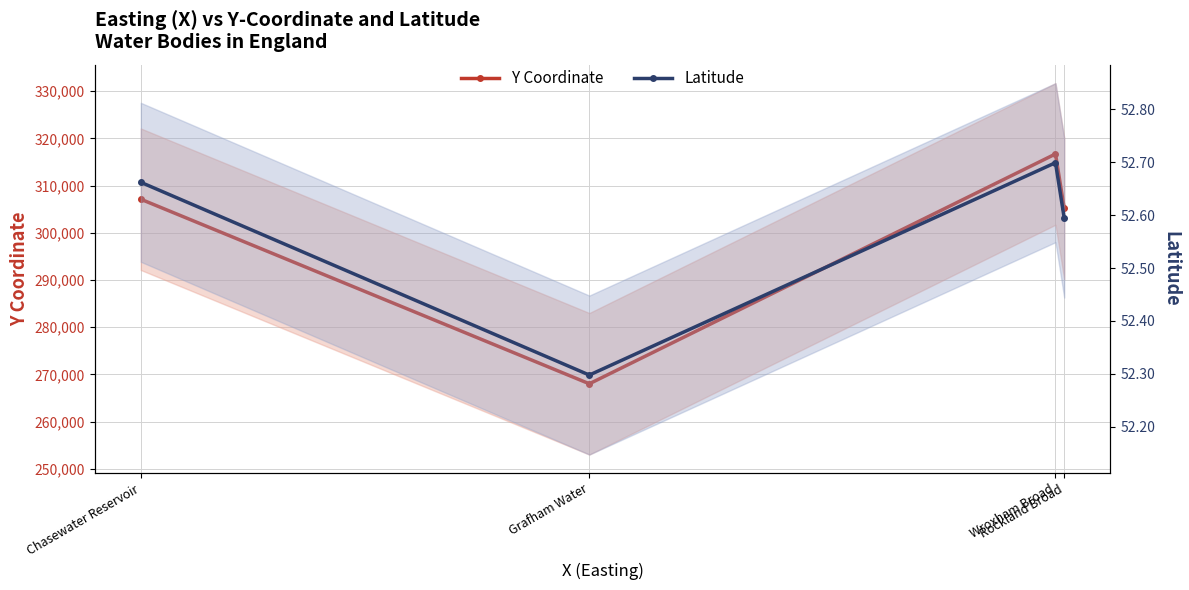

Where is the first local minimum for Y?

Grafham Water